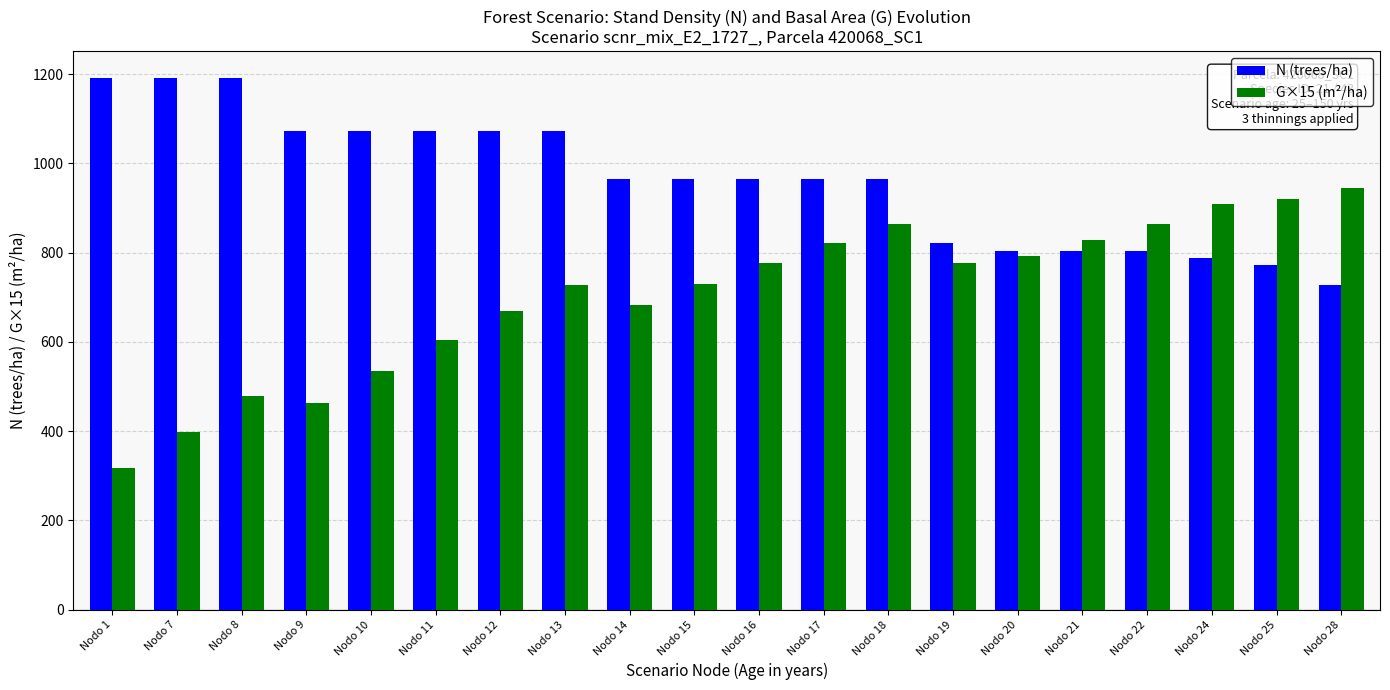

At how many categories does at least one series exceed 786?

20